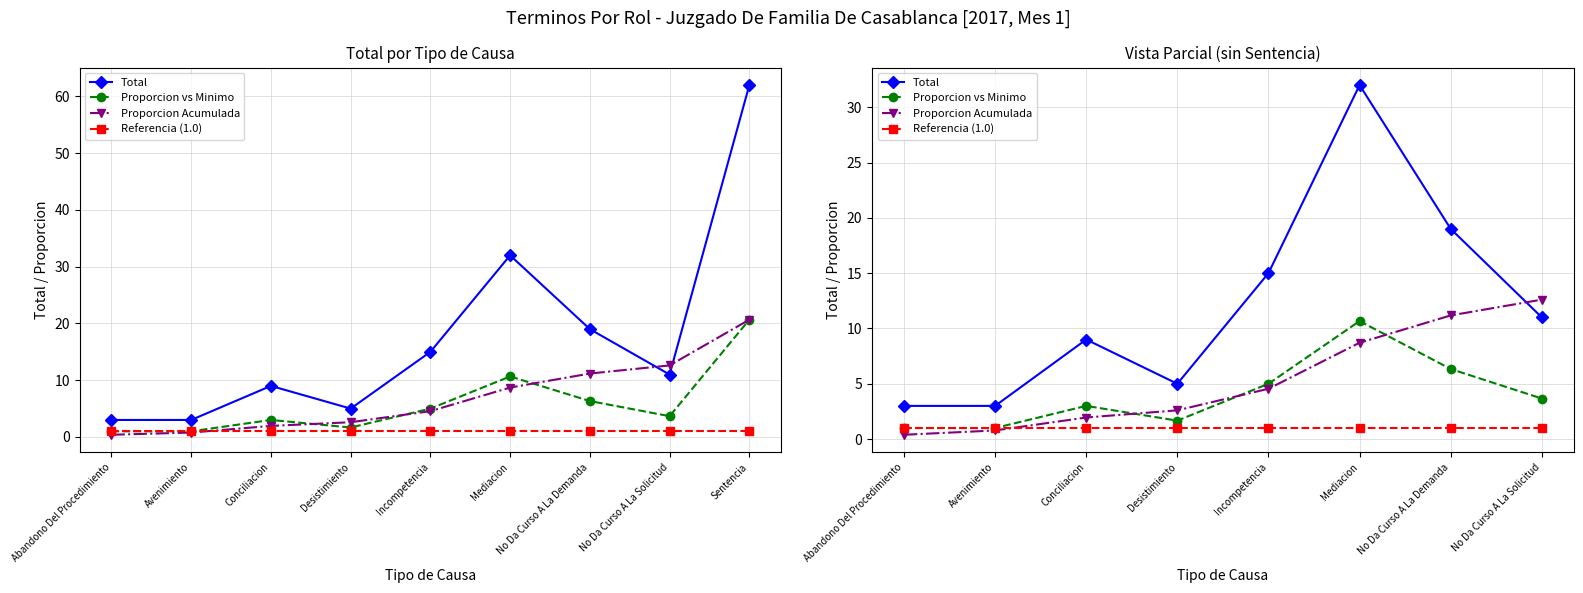

What is the difference between the Proporcion Acumulada values at No Da Curso A La Solicitud and Conciliacion?

10.7